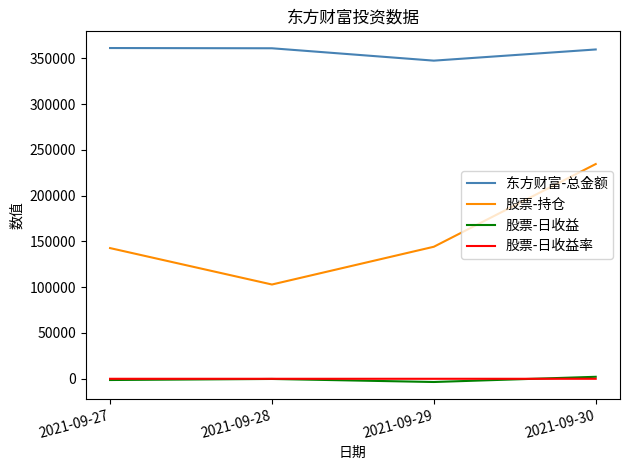

What is the minimum value shown in the chart?

-3506.1